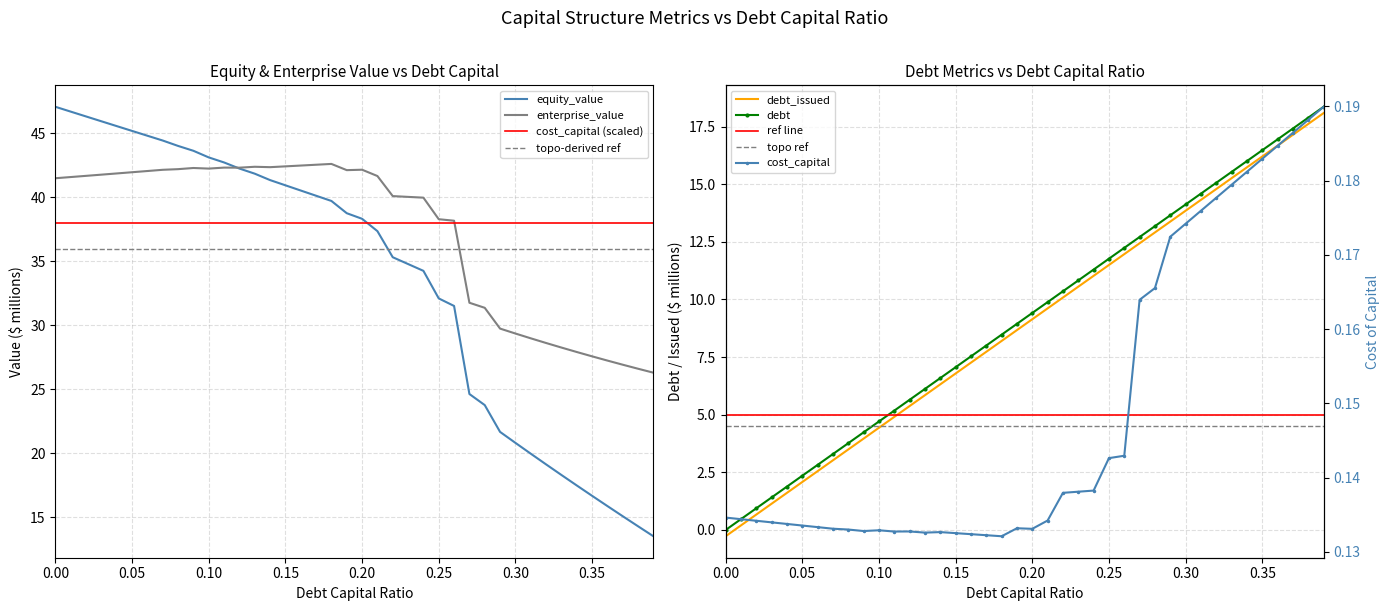

The value of enterprise_value at 0.25 is 38.3. True or false?

True